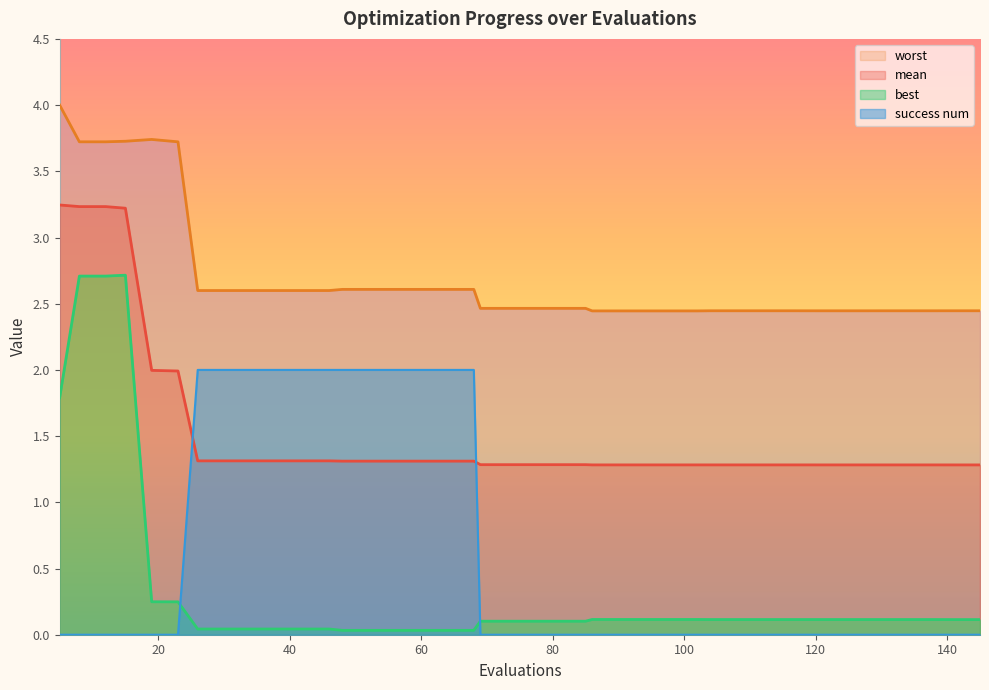

Is it true that best equals 0.0 at 56?

True